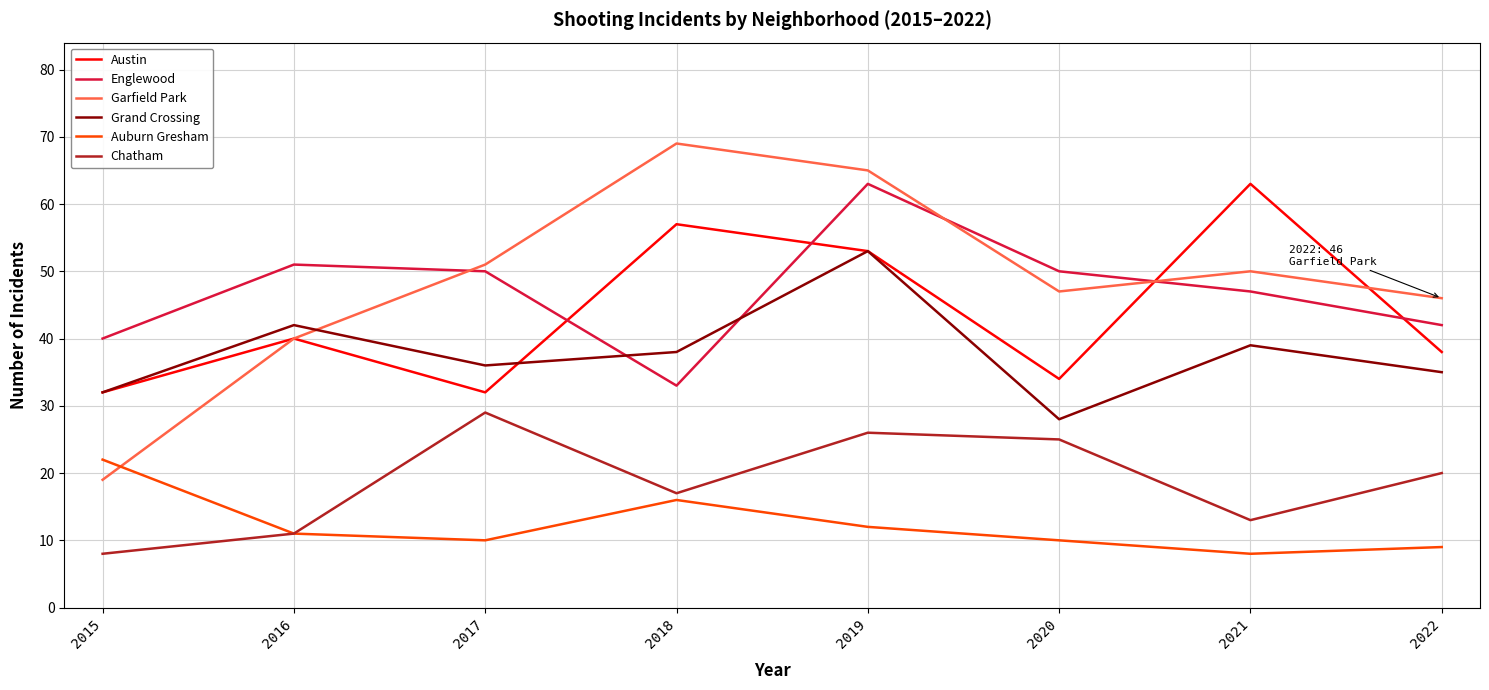

Which category has the highest value in the Grand Crossing series?

2019